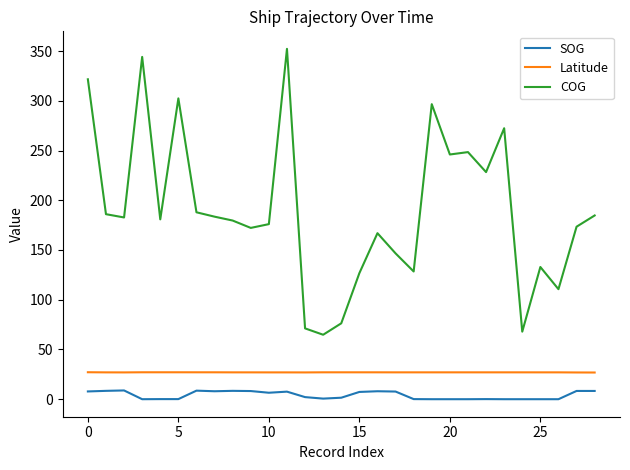

Which series has the largest range (max minus min)?

COG